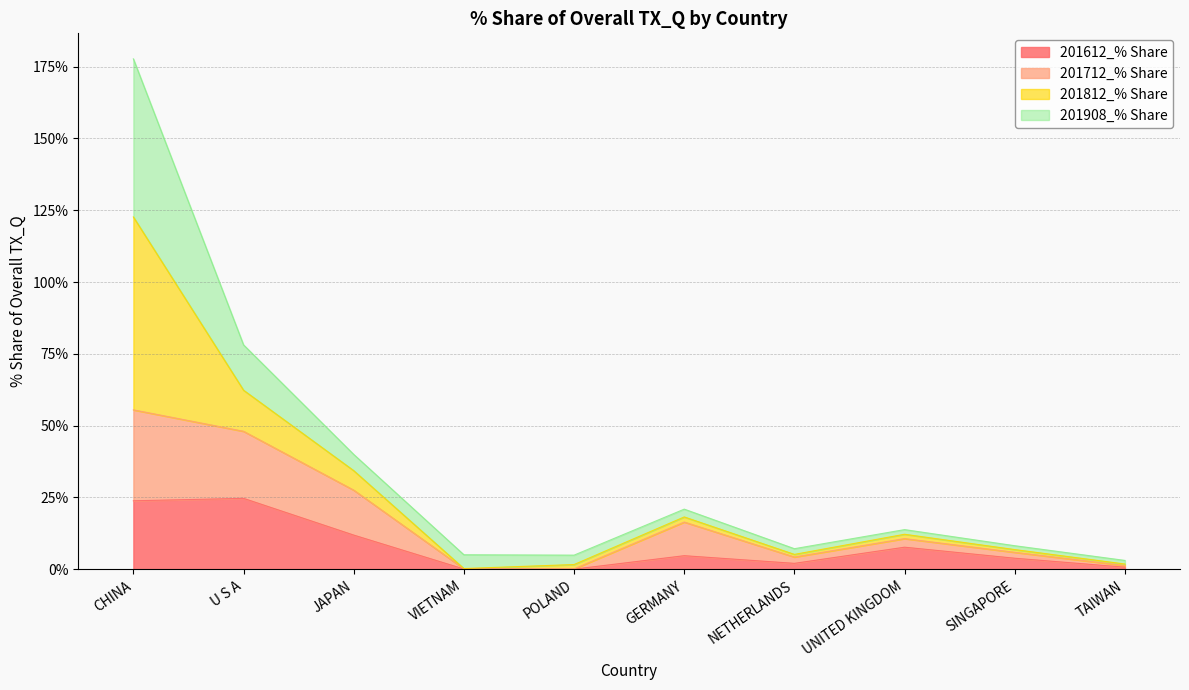

What is the maximum value for 201612_% Share?

24.7